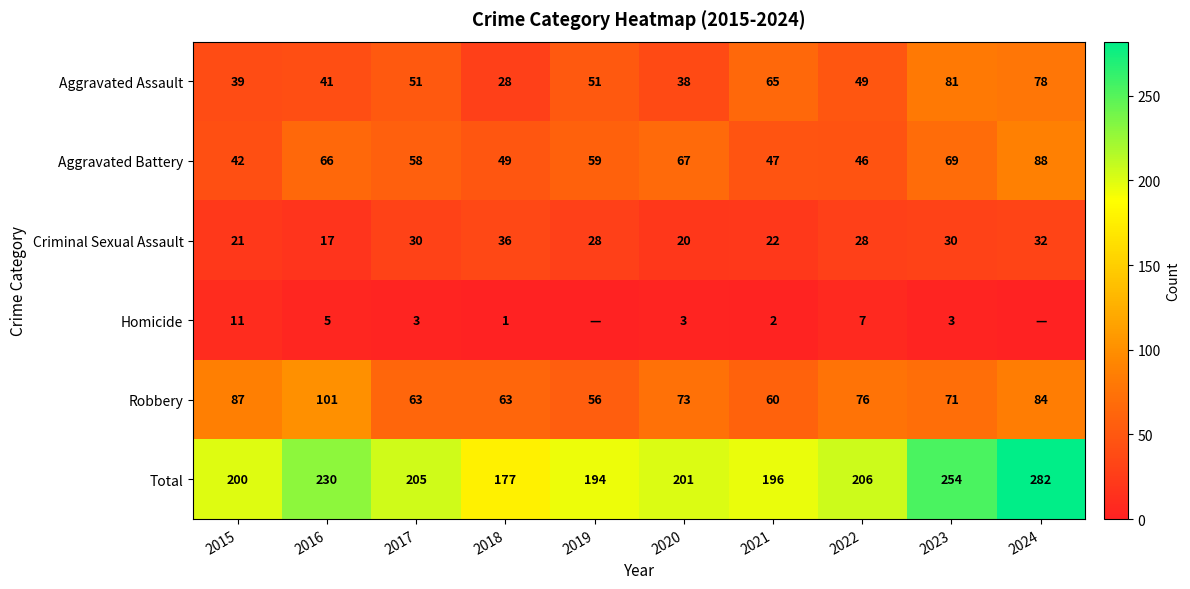

What is the minimum value for Aggravated Assault?

28